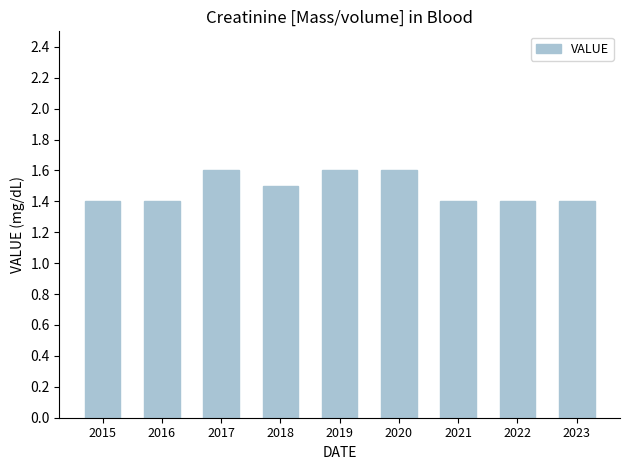

How many data points does each series have?

9